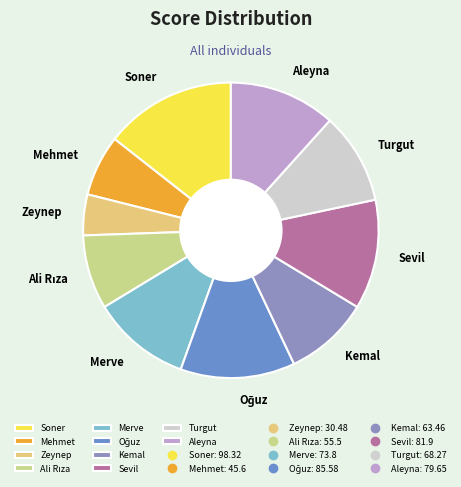

Does Merve represent more than half of the total?

No